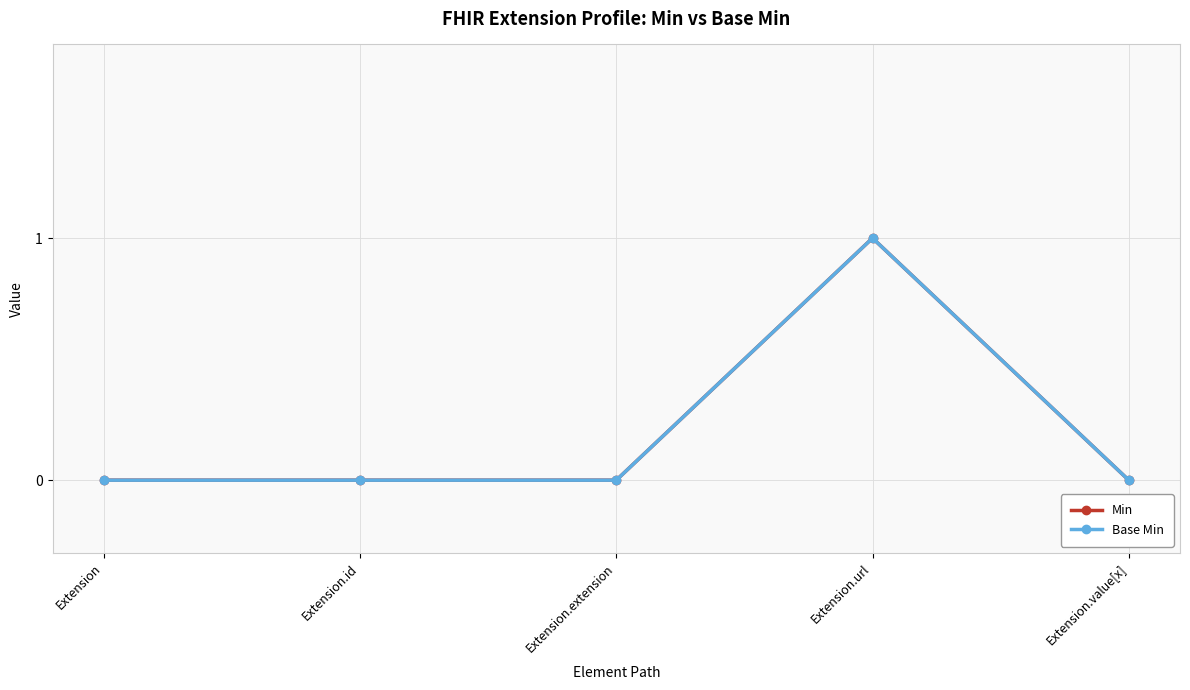

What is the sum of all Base Min values?

1